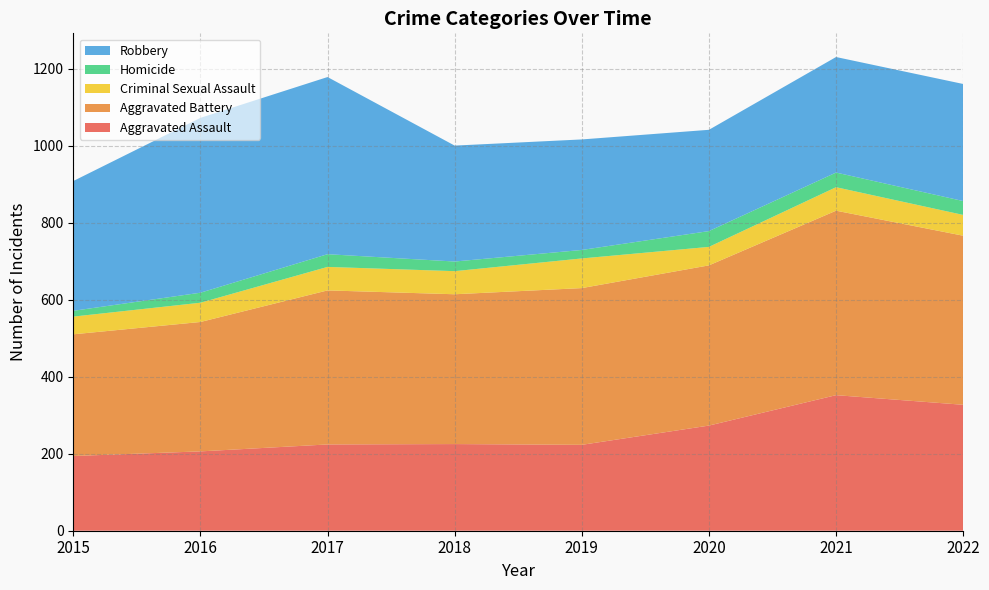

Reading right to left, extract all data points from this chart.

Aggravated Assault: 327	352	273	223	225	224	206	194
Aggravated Battery: 439	479	416	407	389	400	336	316
Criminal Sexual Assault: 54	61	48	77	60	61	50	46
Homicide: 36	38	41	22	25	33	26	15
Robbery: 304	300	263	287	301	460	454	337